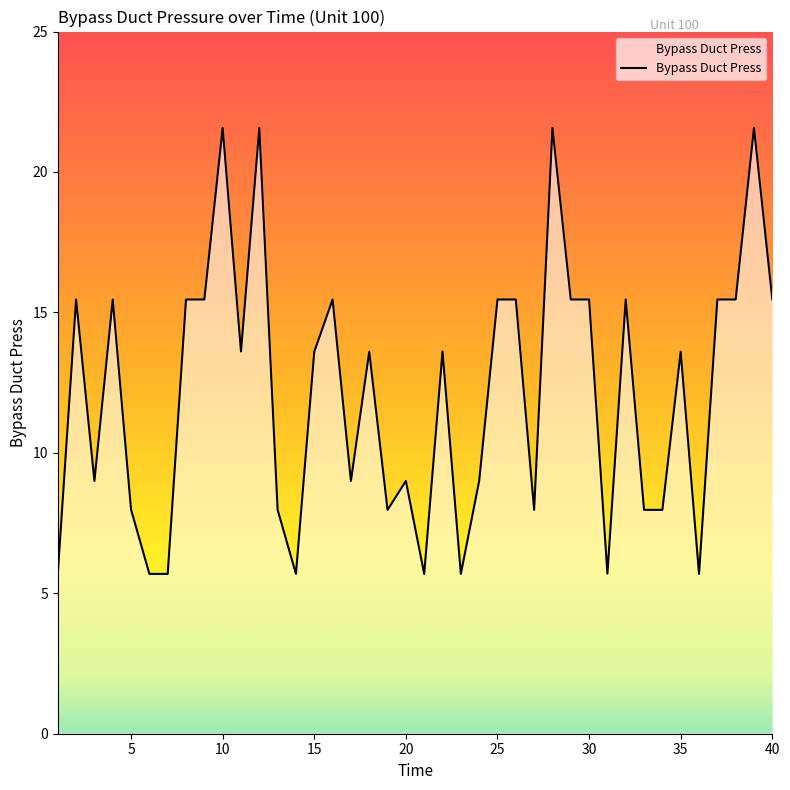

What is the smallest value displayed?

5.7